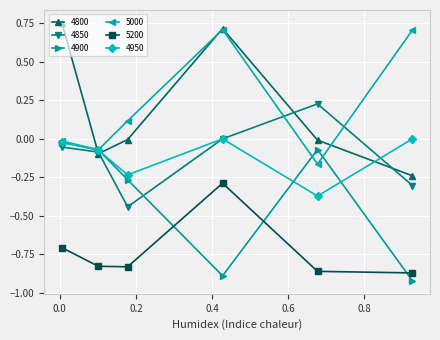

What is the value of the 5200 point at the 1st from the left?

-0.7